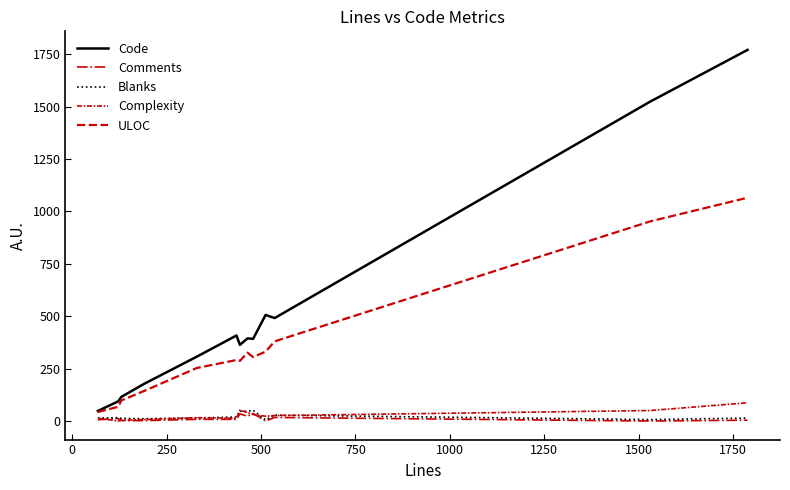

How many categories are shown in the chart?

13